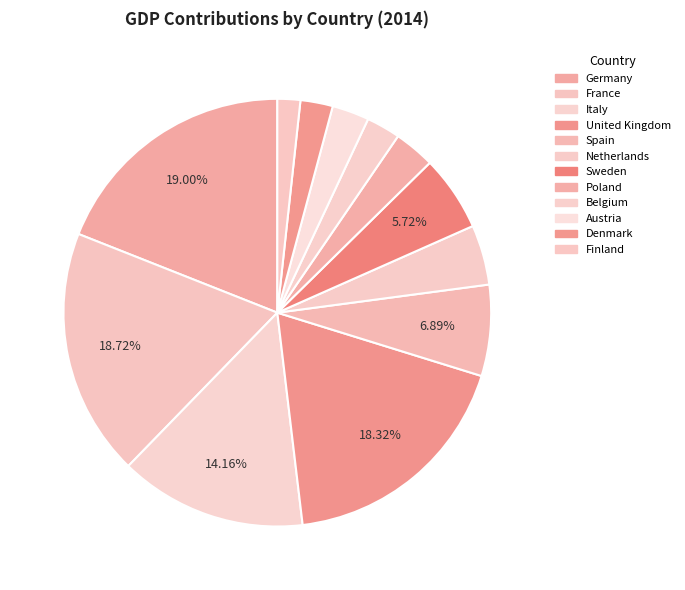

To the nearest percent, what is the average slice percentage?

8%